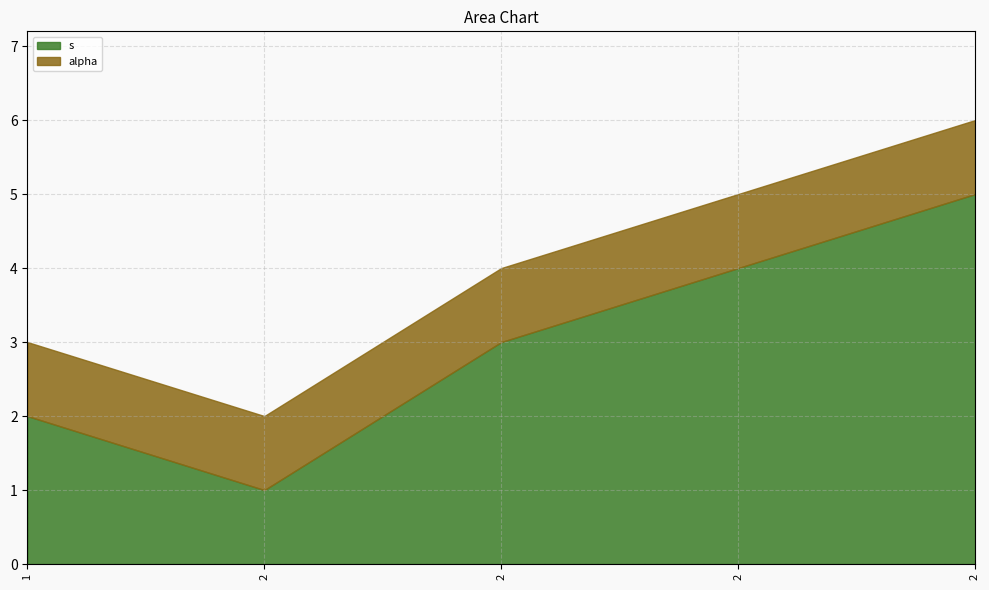

At which category does the chart reach its minimum across all series?

2